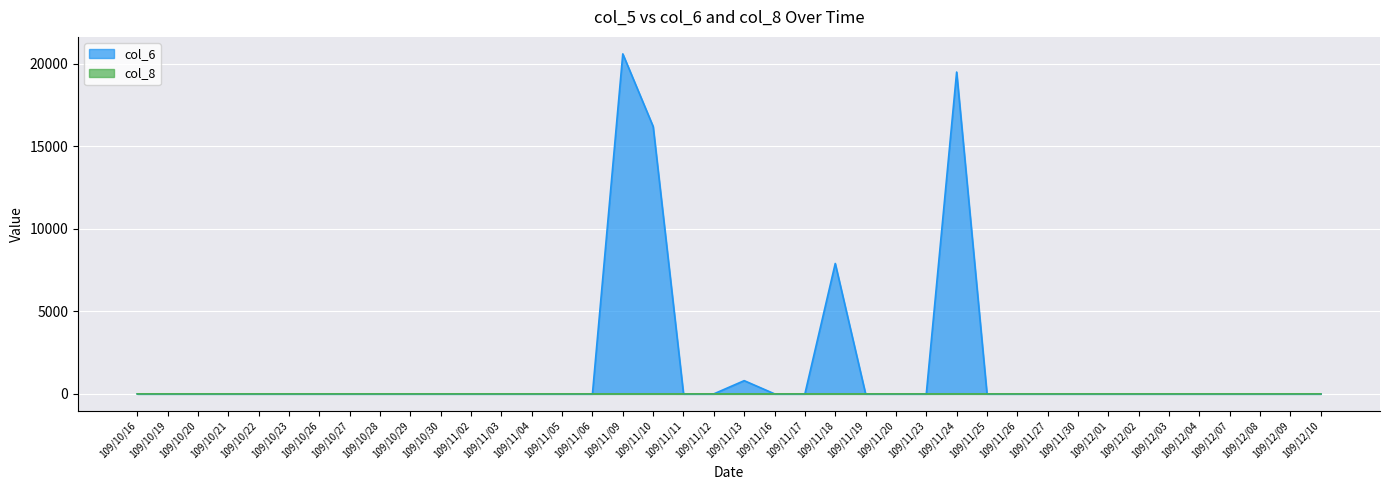

List the labels in order of col_8 value, smallest first.

109/10/16, 109/10/19, 109/10/20, 109/10/21, 109/10/22, 109/10/23, 109/10/26, 109/10/27, 109/10/28, 109/10/29, 109/10/30, 109/11/02, 109/11/03, 109/11/04, 109/11/05, 109/11/06, 109/11/11, 109/11/12, 109/11/16, 109/11/17, 109/11/19, 109/11/20, 109/11/23, 109/11/25, 109/11/26, 109/11/27, 109/11/30, 109/12/01, 109/12/02, 109/12/03, 109/12/04, 109/12/07, 109/12/08, 109/12/09, 109/12/10, 109/11/09, 109/11/10, 109/11/13, 109/11/18, 109/11/24